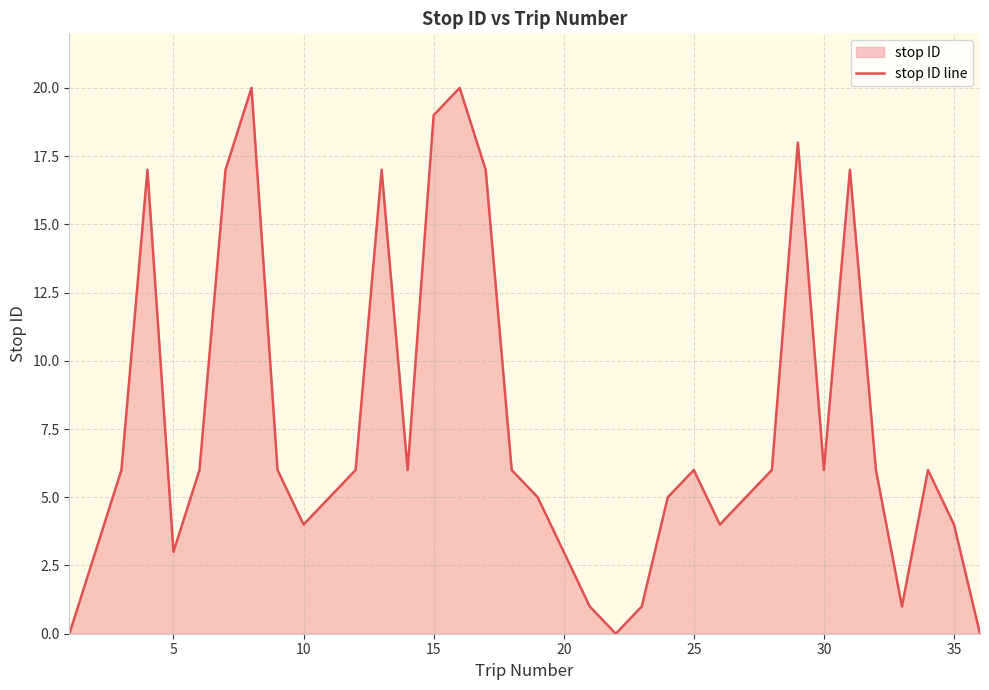

What is the greatest value displayed?

20